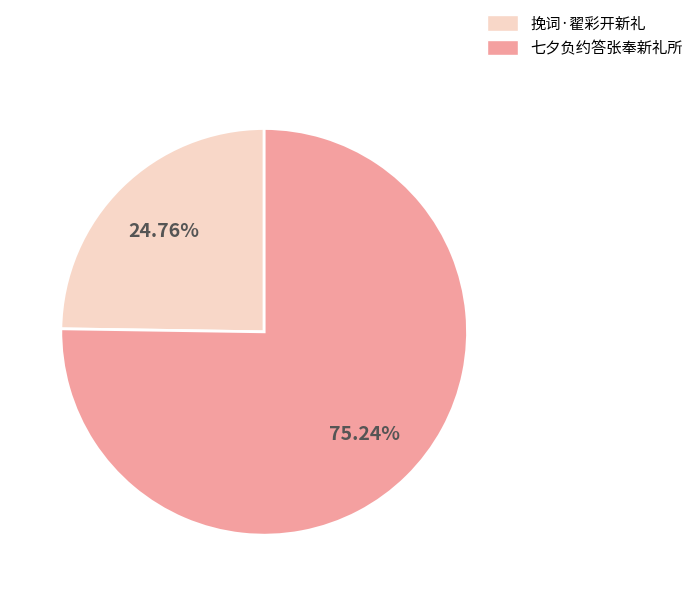

Which slice is the largest?

七夕负约答张奉新礼所